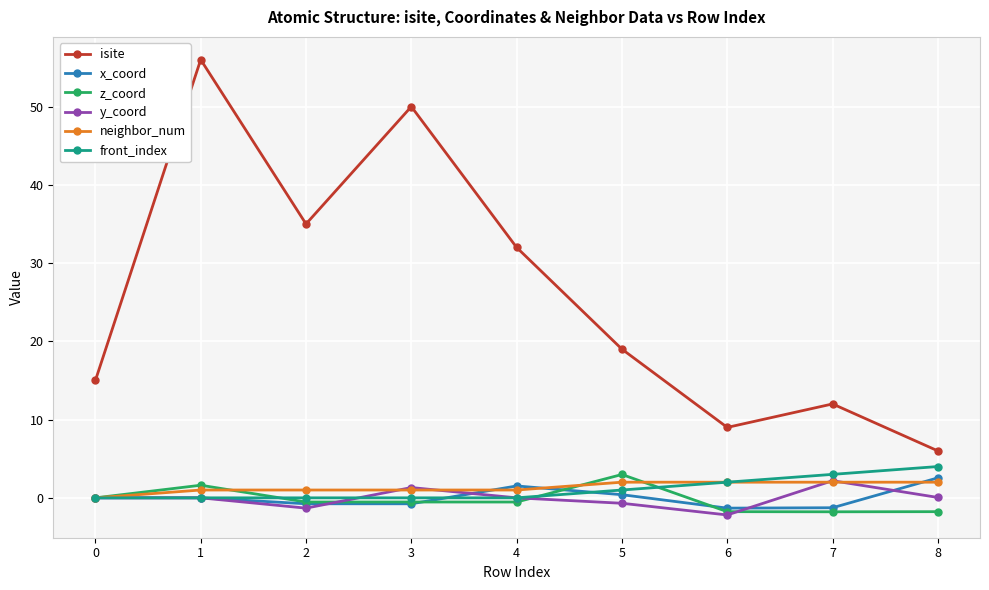

In isite, how many points are higher than both neighbors (excluding endpoints)?

3